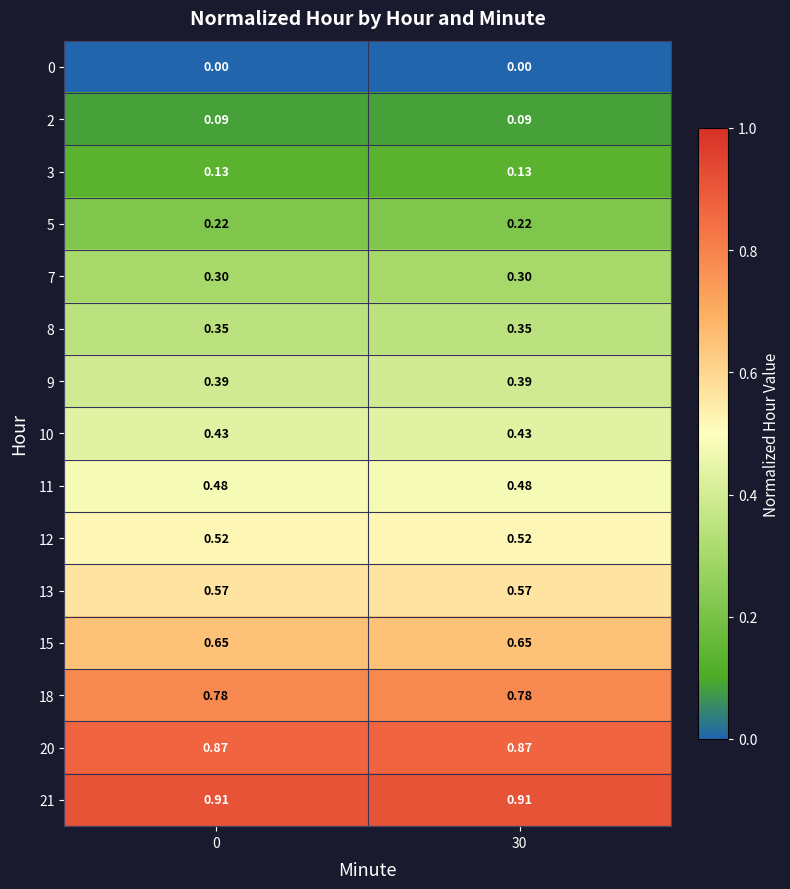

Is the value of 0 at 0 greater than the value of 20 at 30?

No